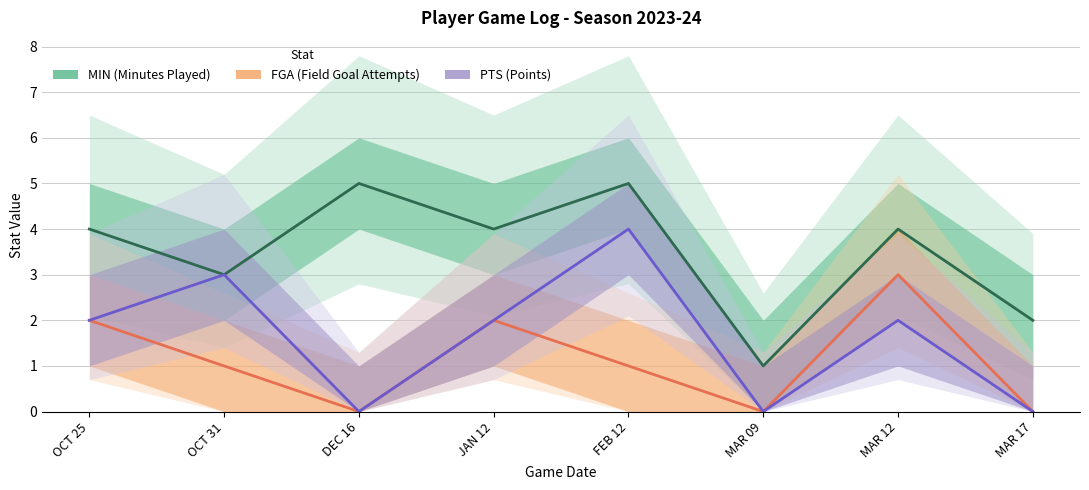

In FGA, how many points are higher than both neighbors (excluding endpoints)?

2